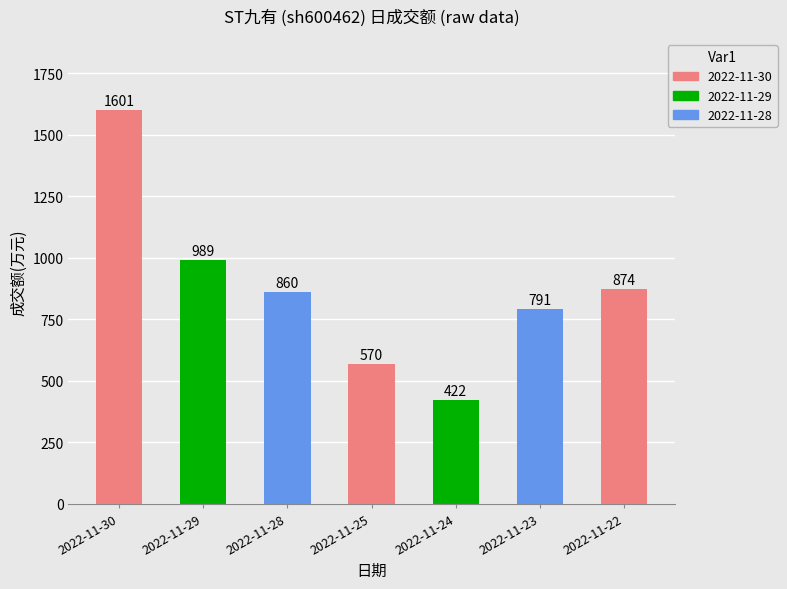

How many series are shown in this chart?

1